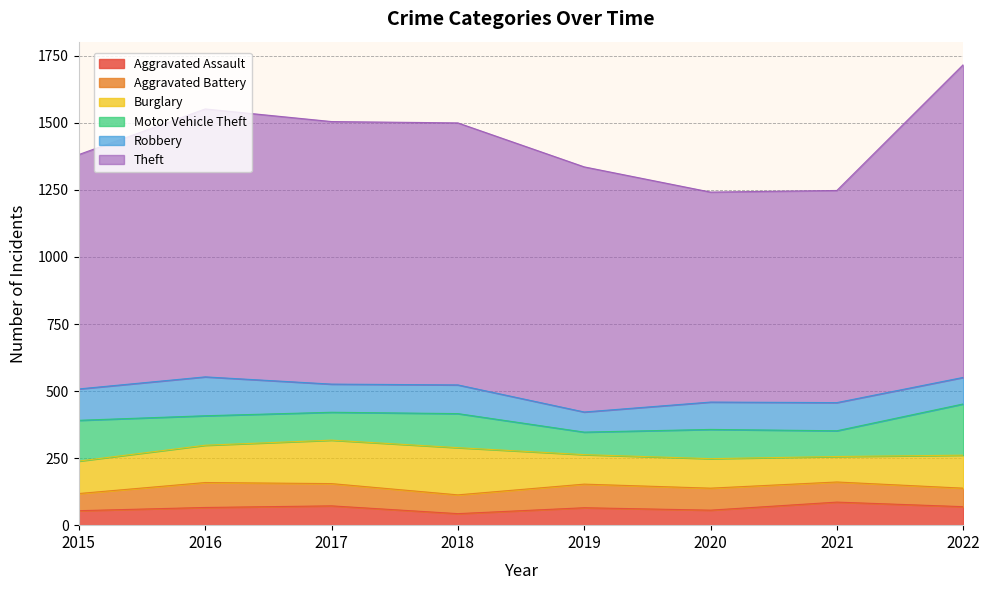

How many data points does each series have?

8